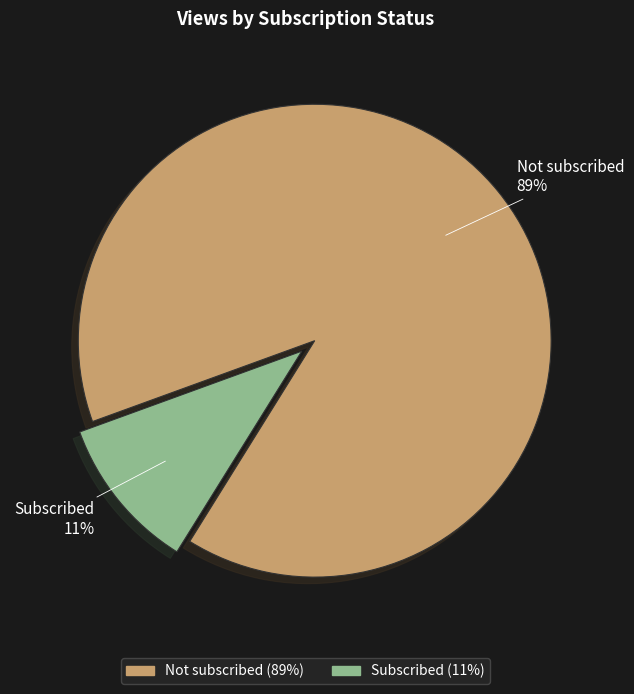

To the nearest percent, what is the combined percentage of Not subscribed and Subscribed?

100%